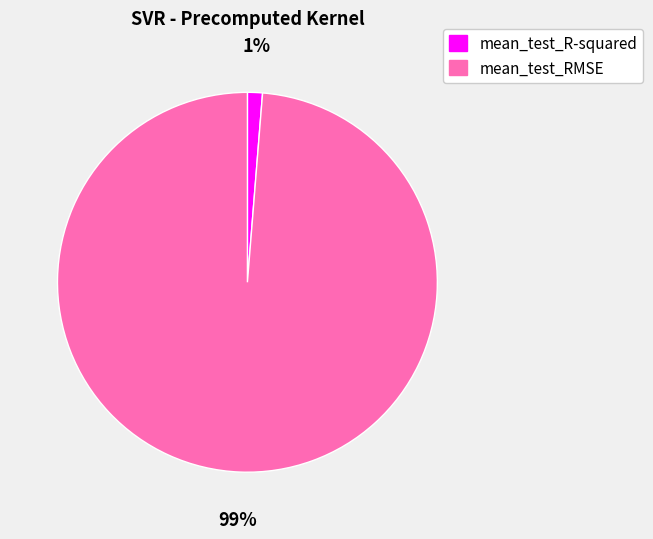

To the nearest percent, what portion does mean_test_RMSE represent?

99%